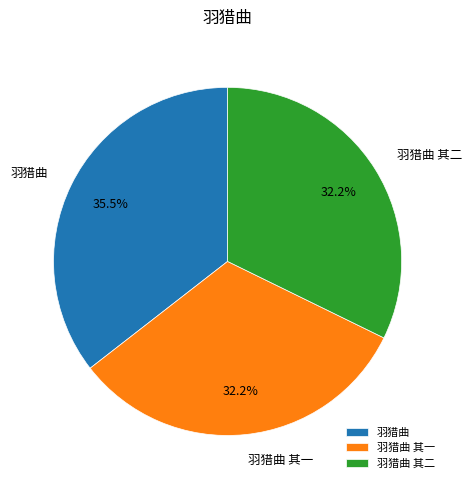

What percentage is the 羽猎曲 其一 slice, to the nearest percent?

32%